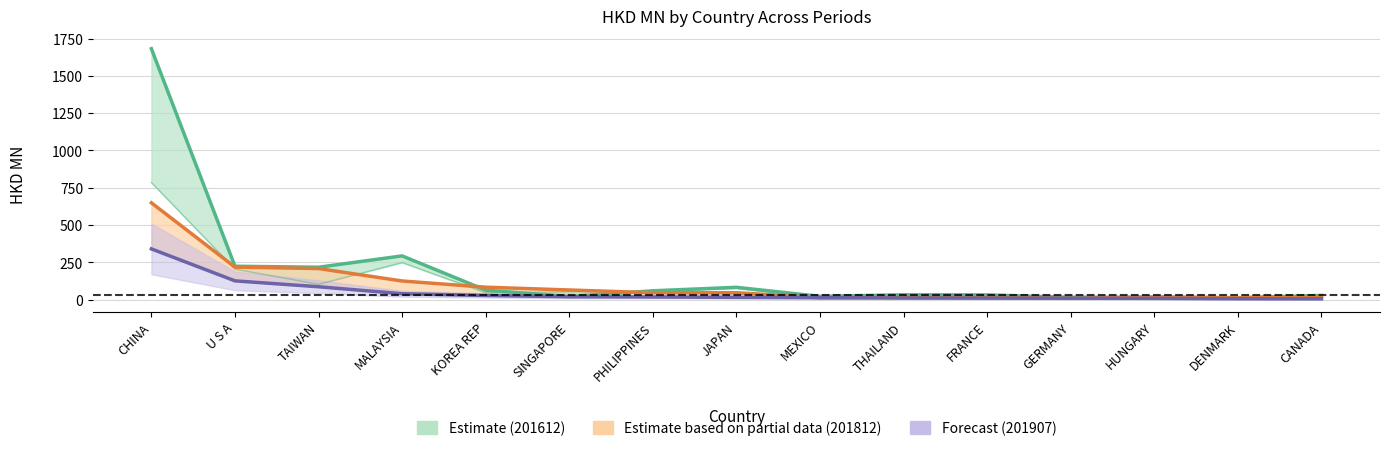

At which label does 201907 (Forecast) first exceed 15?

CHINA